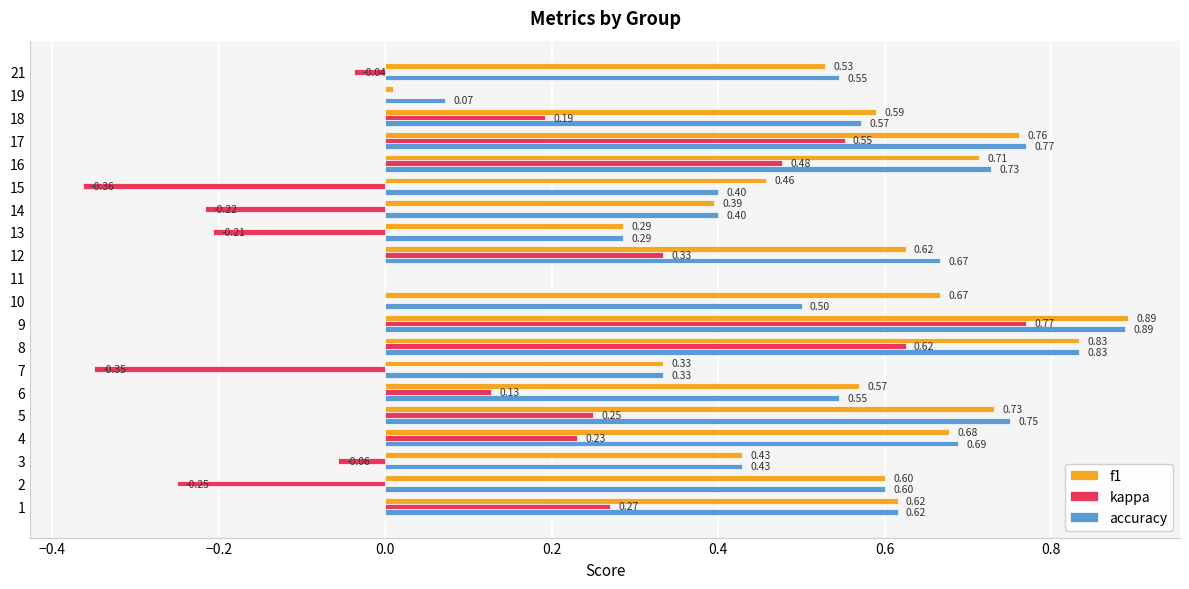

The f1 series shows 0.4 at 12. True or false?

False